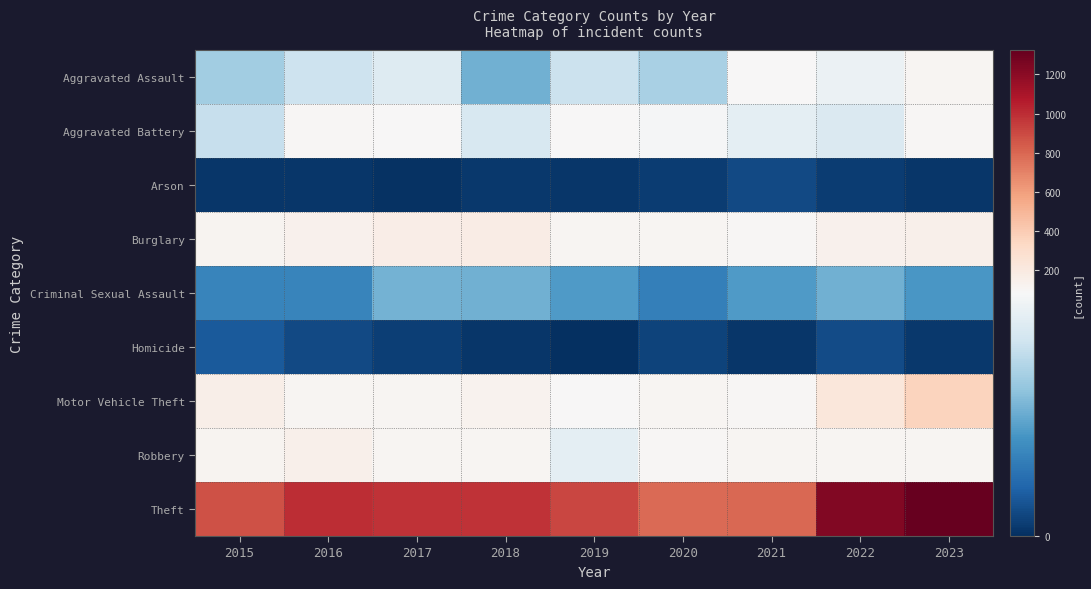

Reading right to left, what are all the values shown in this chart?

Aggravated Assault: 2023=106	2022=78	2021=86	2020=56	2019=65	2018=43	2017=72	2016=66	2015=54
Aggravated Battery: 2023=100	2022=71	2021=75	2020=82	2019=88	2018=70	2017=83	2016=93	2015=64
Arson: 2023=2	2022=4	2021=8	2020=4	2019=2	2018=3	2017=1	2016=2	2015=2
Burglary: 2023=150	2022=132	2021=95	2020=110	2019=110	2018=176	2017=162	2016=139	2015=121
Criminal Sexual Assault: 2023=35	2022=43	2021=36	2020=26	2019=36	2018=43	2017=44	2016=28	2015=28
Homicide: 2023=3	2022=9	2021=2	2020=6	2019=0	2018=2	2017=5	2016=8	2015=13
Motor Vehicle Theft: 2023=357	2022=219	2021=96	2020=109	2019=84	2018=127	2017=104	2016=110	2015=152
Robbery: 2023=109	2022=108	2021=105	2020=102	2019=75	2018=107	2017=105	2016=144	2015=117
Theft: 2023=1324	2022=1235	2021=791	2020=782	2019=914	2018=977	2017=979	2016=999	2015=874